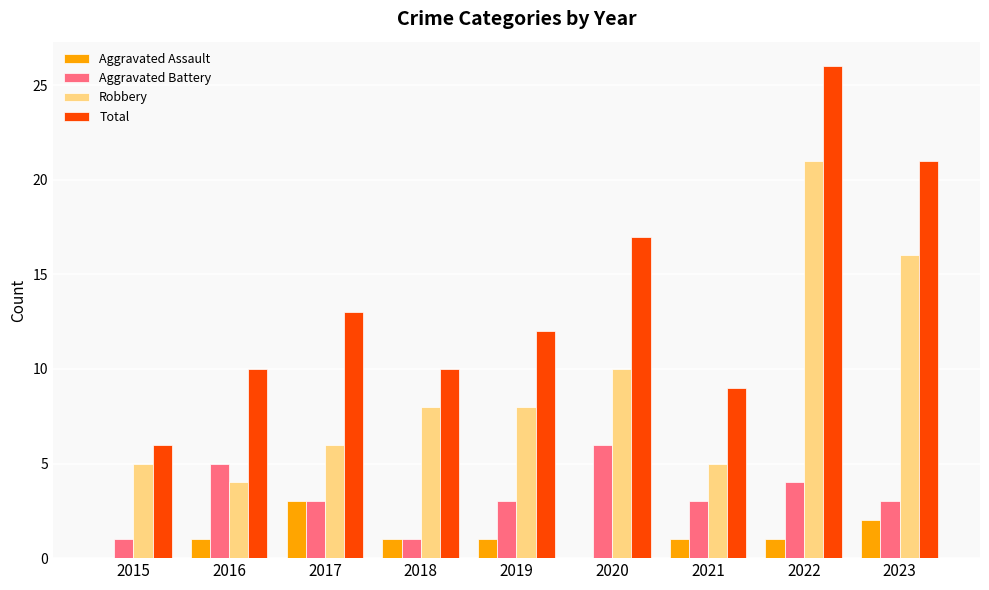

What is the total value across all series at 2021?

18